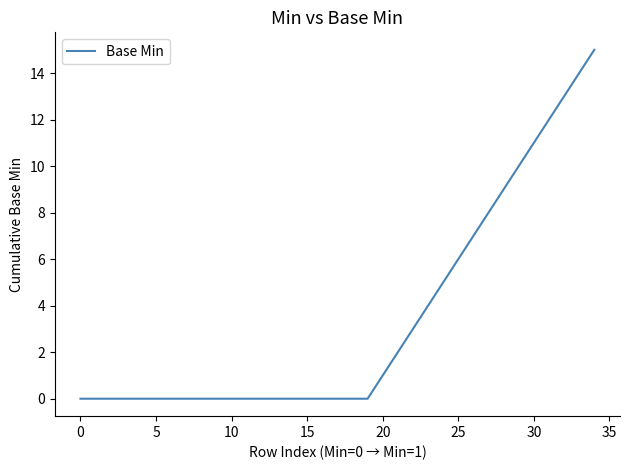

What is the maximum value shown in the chart?

15